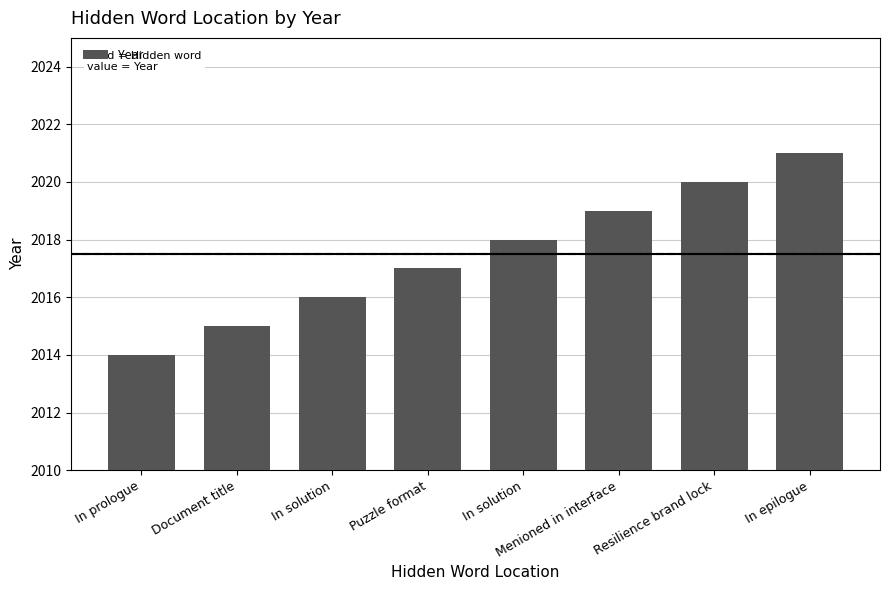

Reading left to right, transcribe all the data shown in this chart.

In prologue=2014	Document title=2015	In solution=2016	Puzzle format=2017	In solution=2018	Menioned in interface=2019	Resilience brand lock=2020	In epilogue=2021